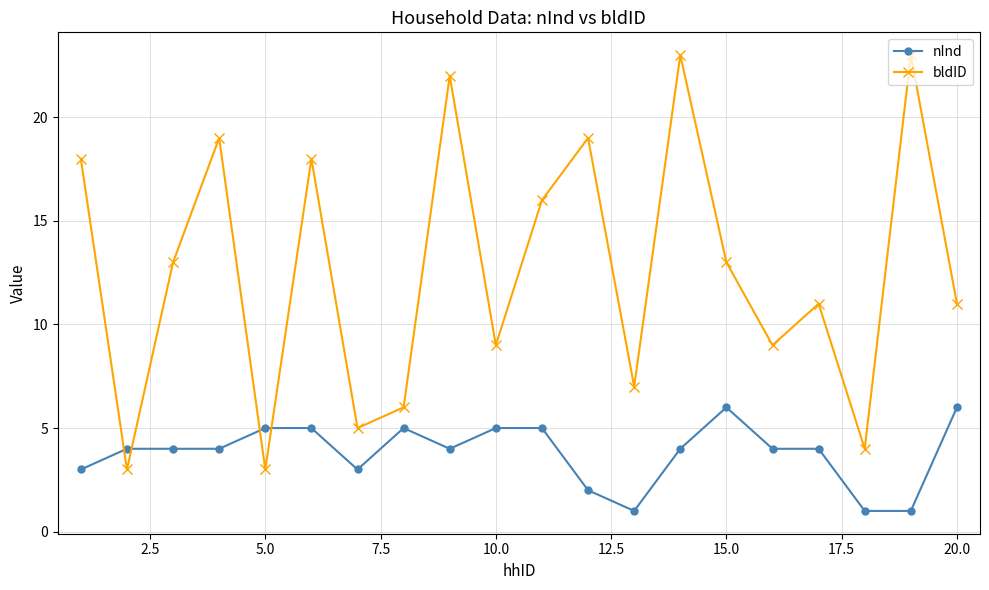

True or false: nInd has more than 1 interior local peaks.

True